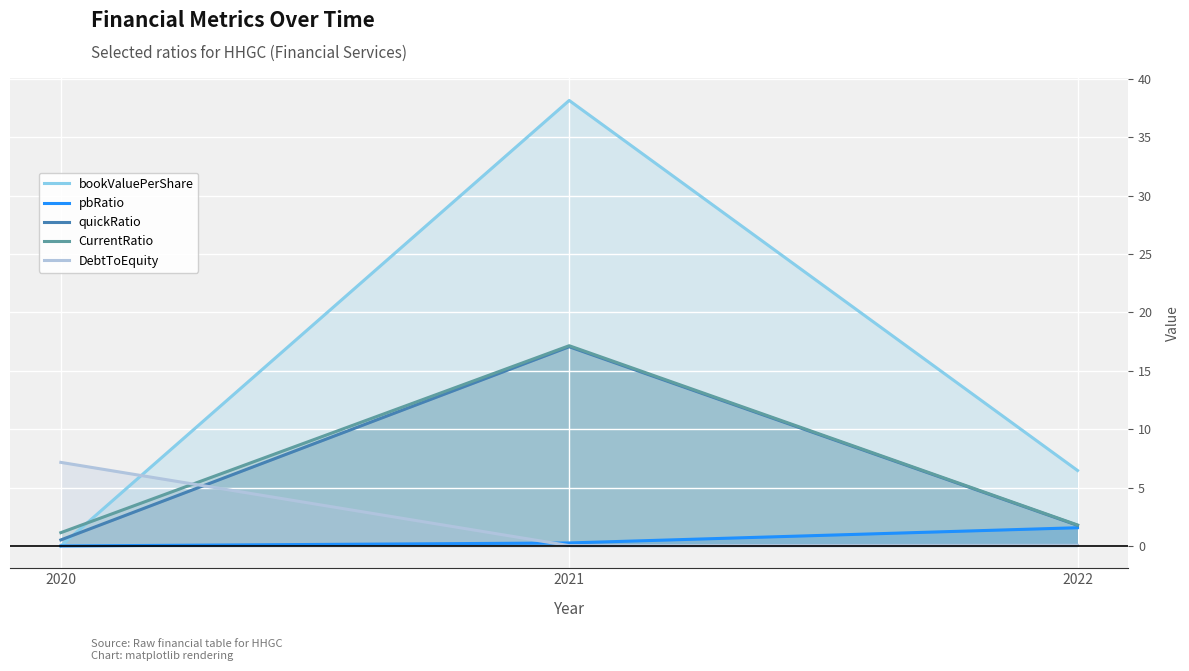

What is the value of the DebtToEquity point at the 1st from the left?

7.2